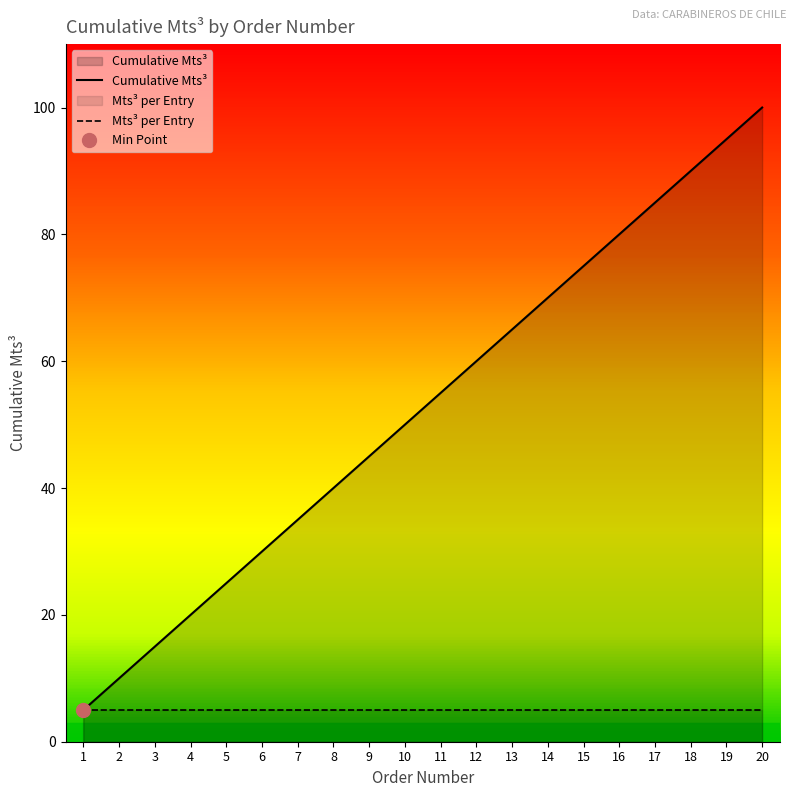

True or false: Cumulative Mts³ and Mts³ per Entry intersect in this chart.

False